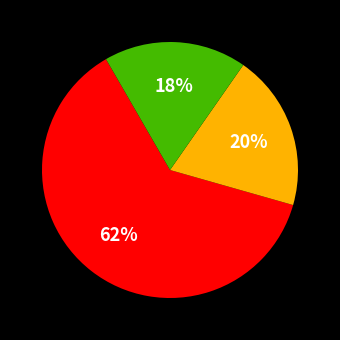

Does any single category account for the majority?

Yes